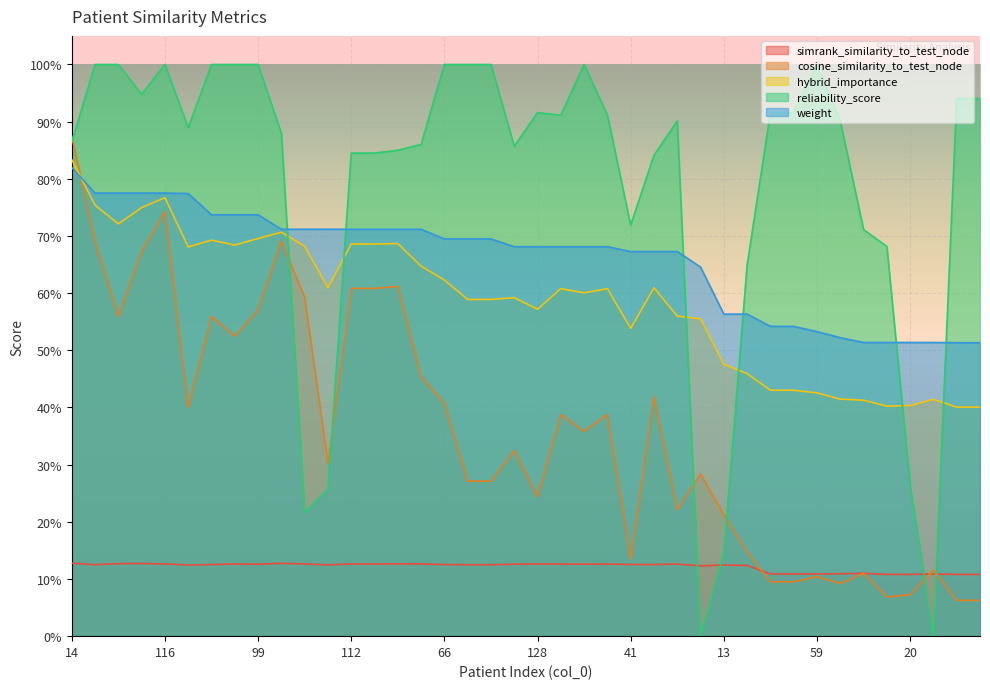

What is the average value of the hybrid_importance series?

0.6